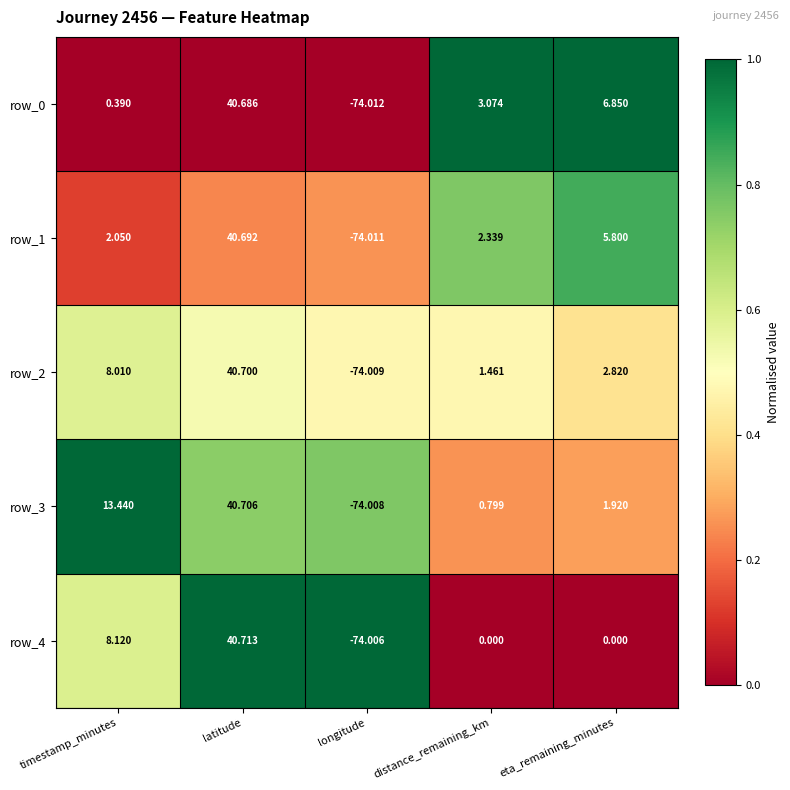

What is the lowest value of the row_2 series?

-74.0